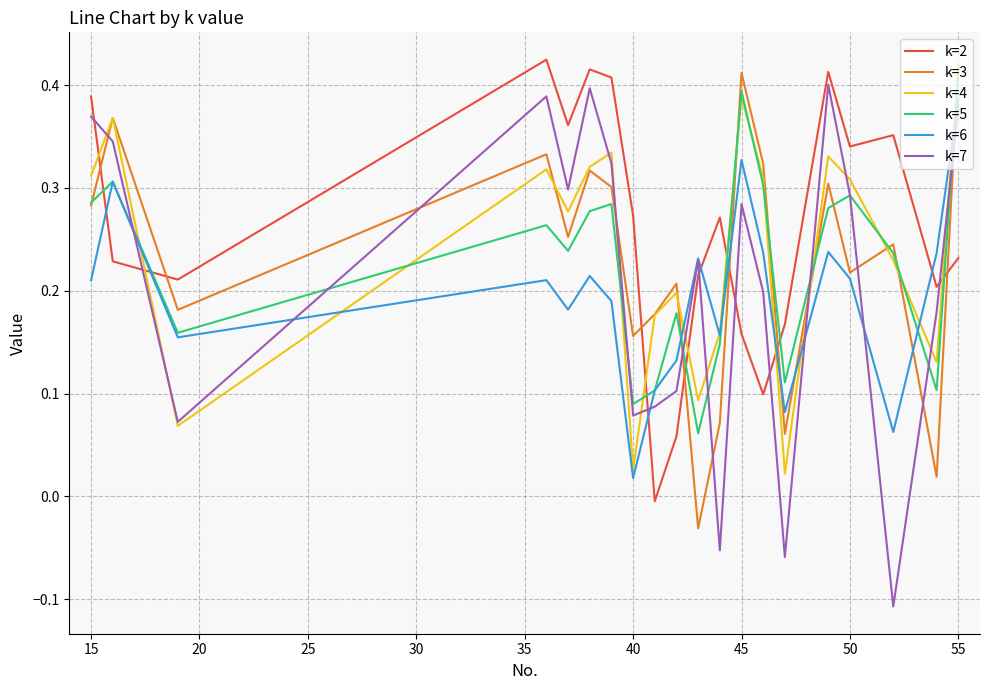

What are all the series names shown in the legend?

k=2, k=3, k=4, k=5, k=6, k=7